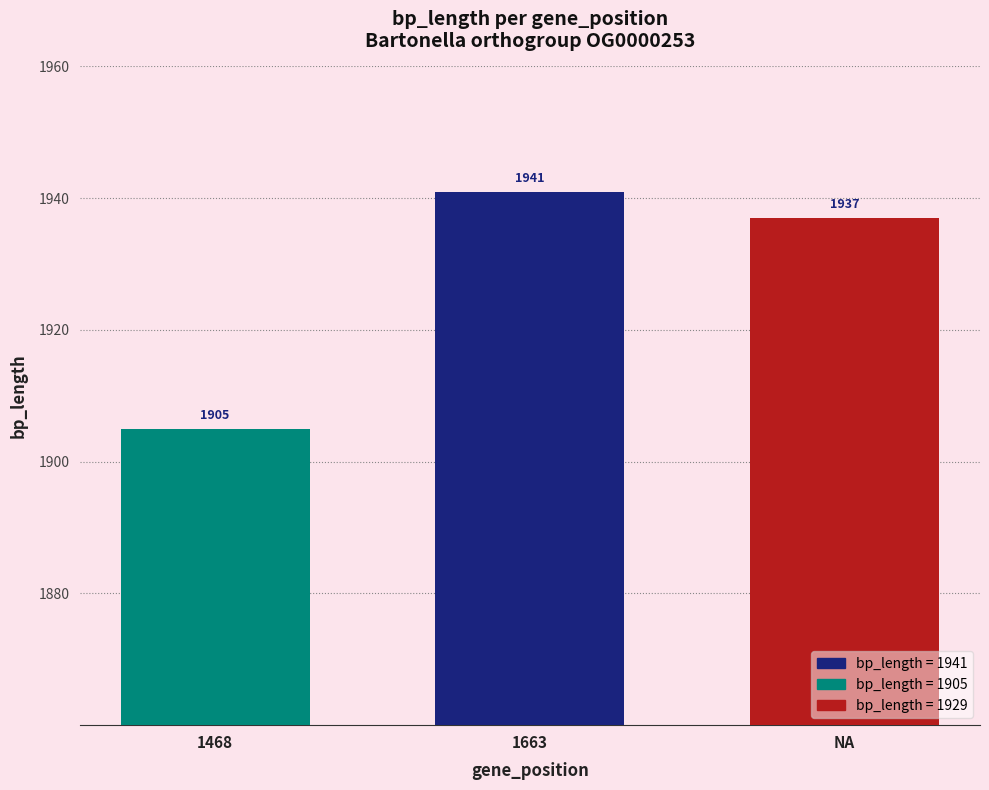

Where does the data first go above 1937?

1663